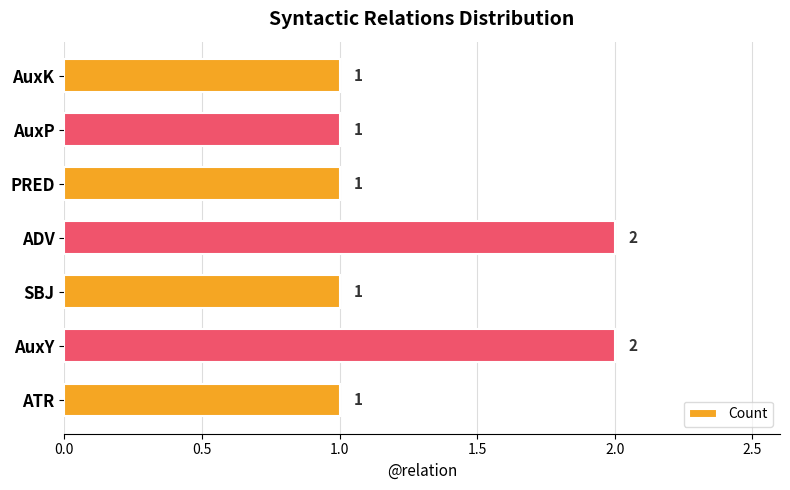

Approximately how many times larger is the value at AuxY compared to ATR?

2.0